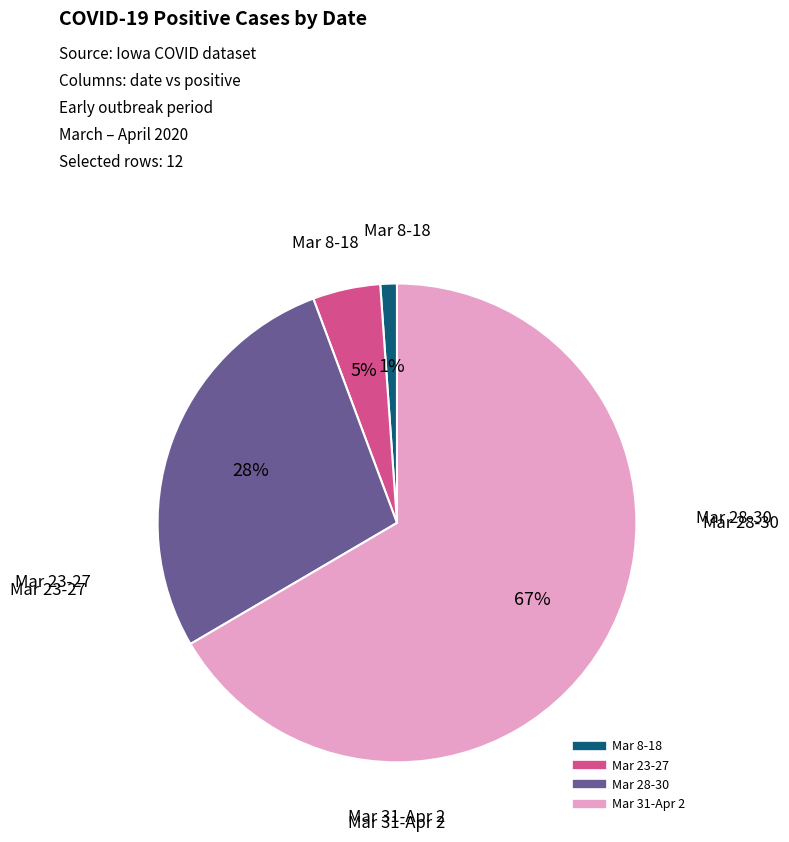

How many slices are in this pie chart?

4